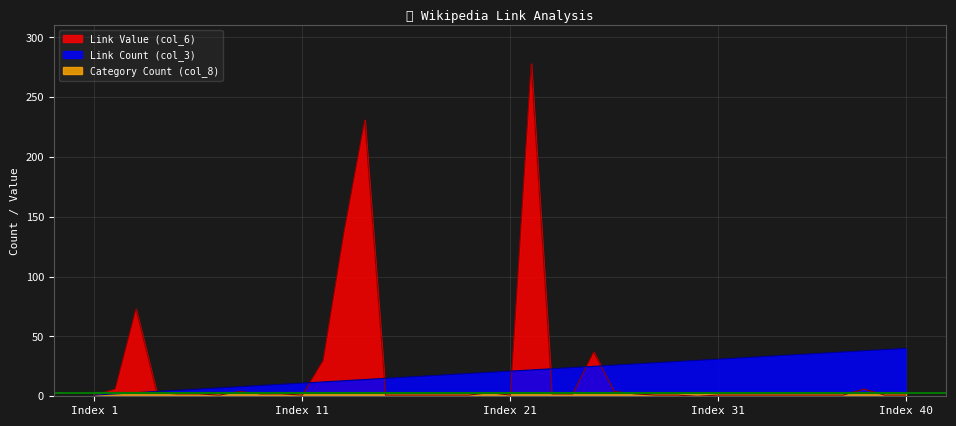

What is the maximum value for Link Count (col_3)?

40